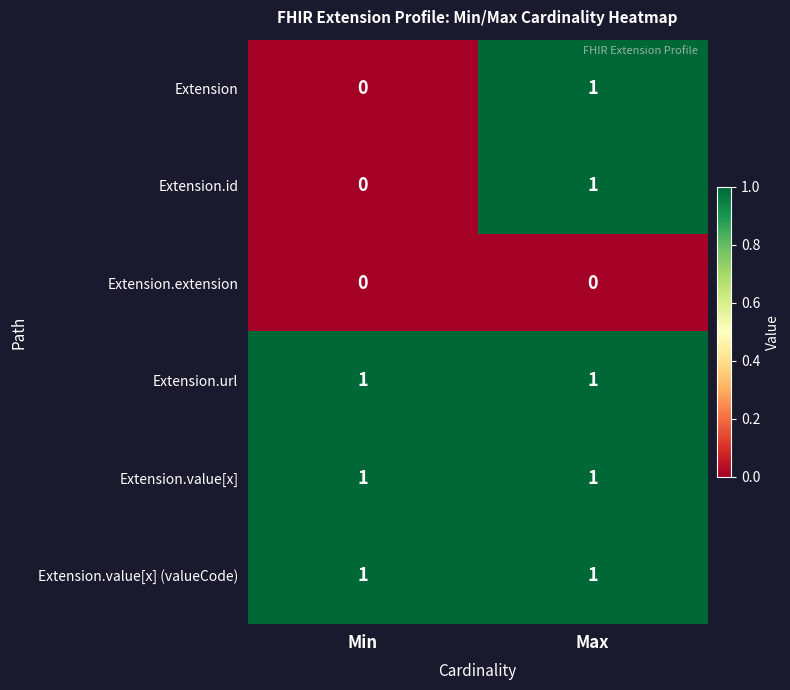

Reading left to right, list all the values displayed in this chart.

Extension: 0	1
Extension.id: 0	1
Extension.extension: 0	0
Extension.url: 1	1
Extension.value[x]: 1	1
Extension.value[x] (valueCode): 1	1